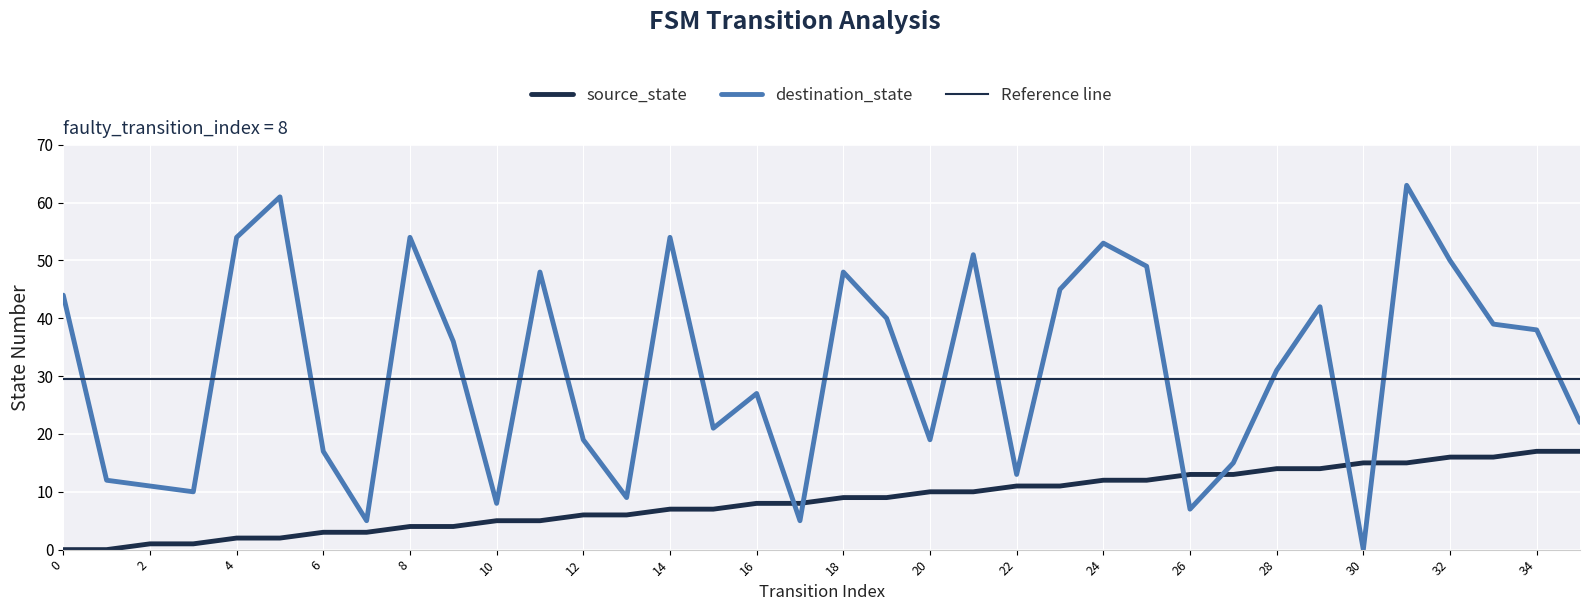

How many intersections are there between source_state and destination_state?

6